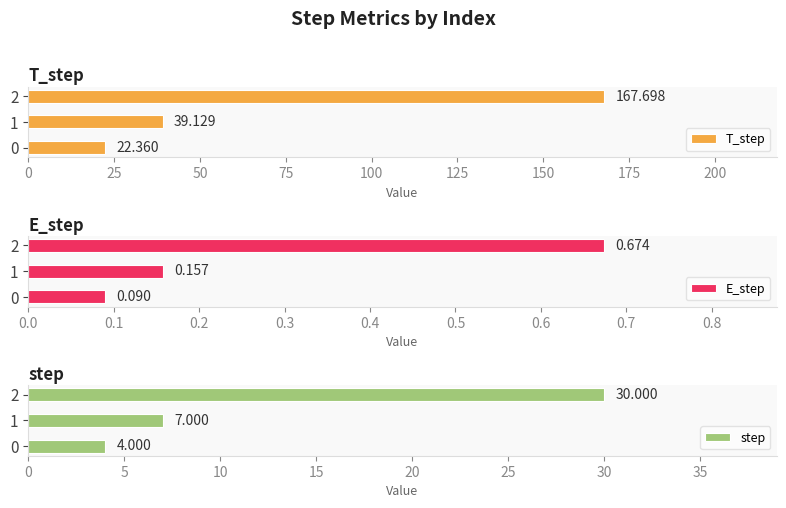

Are the bars horizontal?

Yes